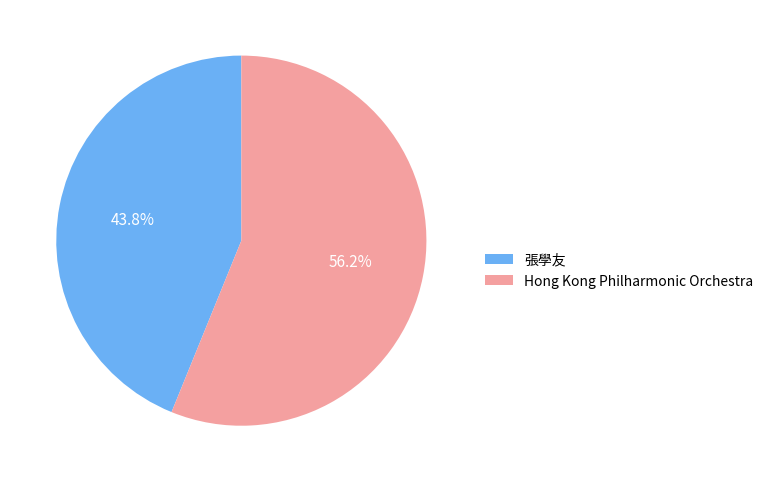

Combined, do 張學友 and Hong Kong Philharmonic Orchestra account for over 50%?

Yes